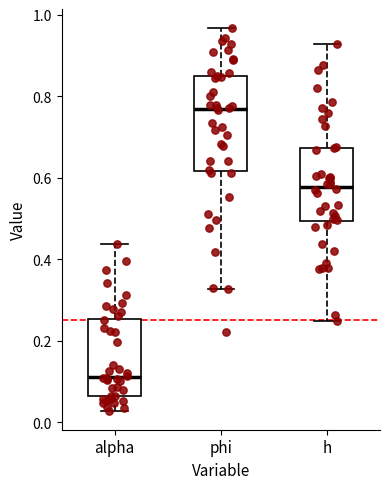

Comparing the boxes themselves (not the whiskers), which one is the tallest?

phi